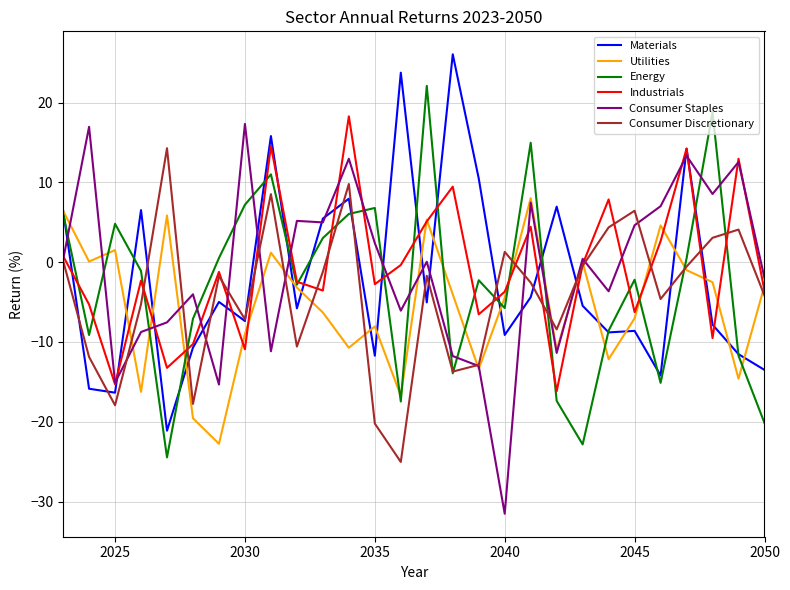

What is the maximum value shown in the chart?

26.1